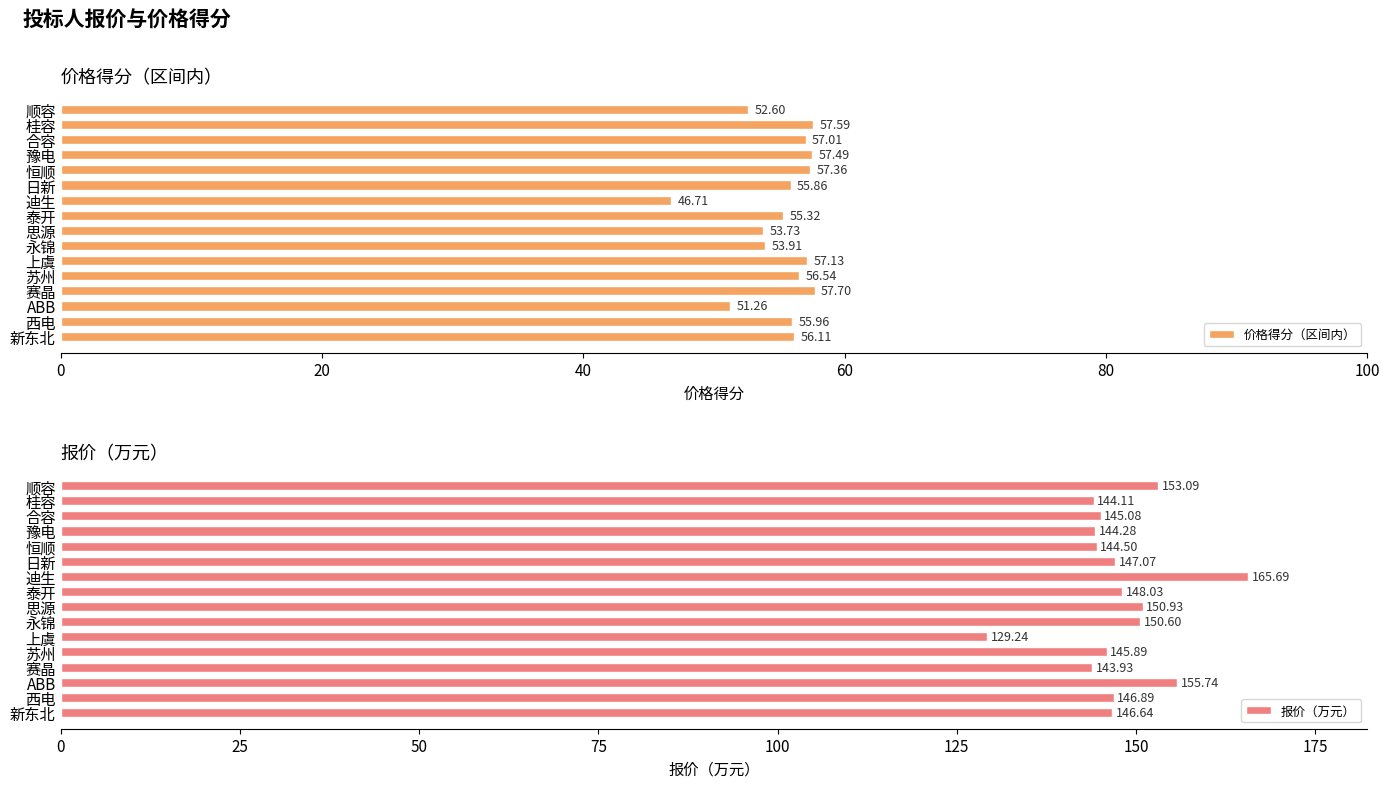

What is the value of the 报价（万元） bar at the 1st from the left?

153.1